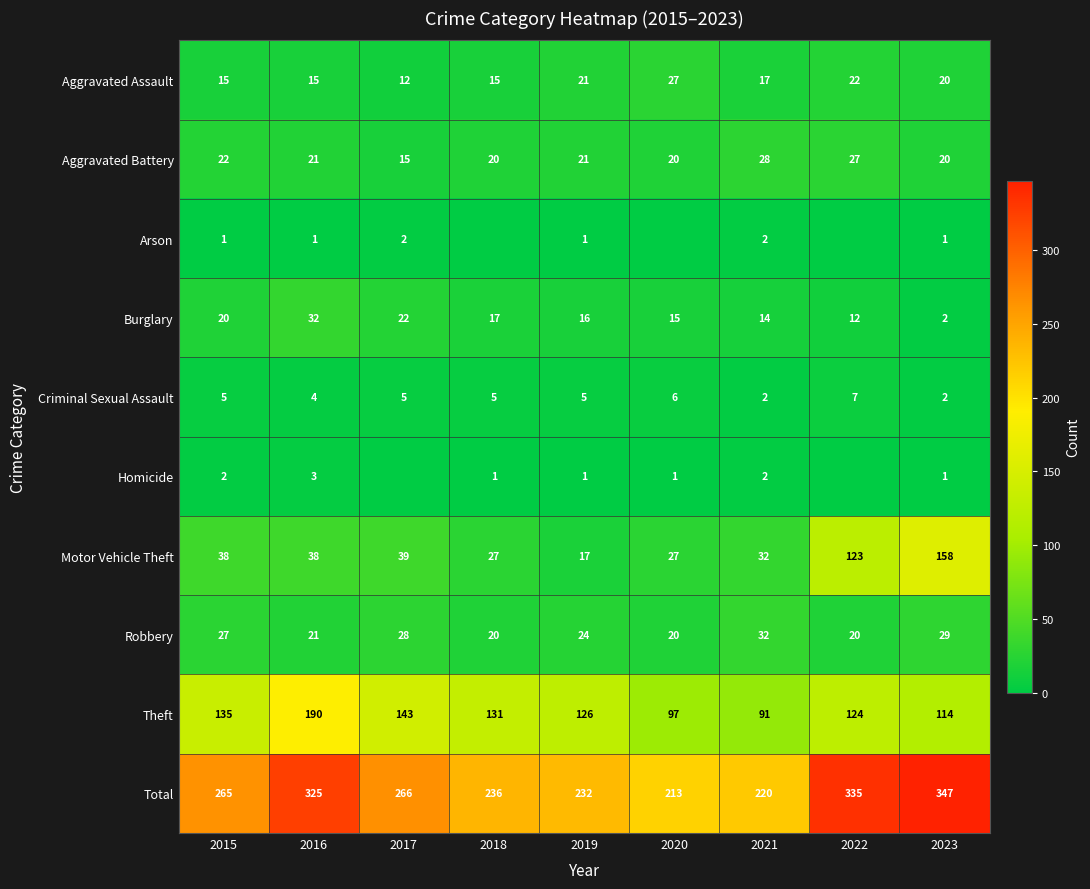

What is the sum of the Theft values at 2017 and 2015?

278